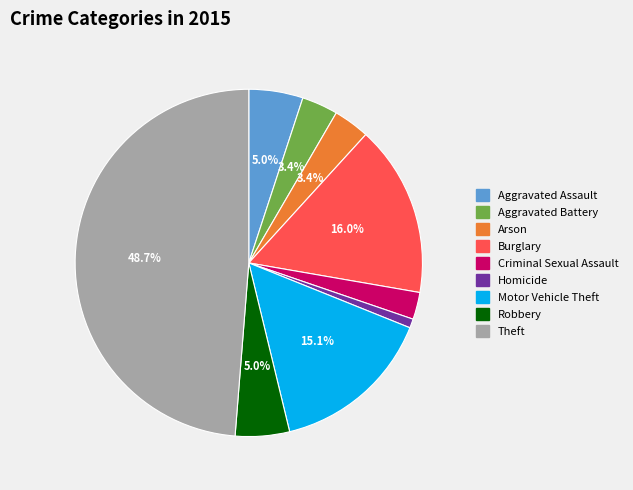

Does Aggravated Battery account for over 50% of the chart?

No